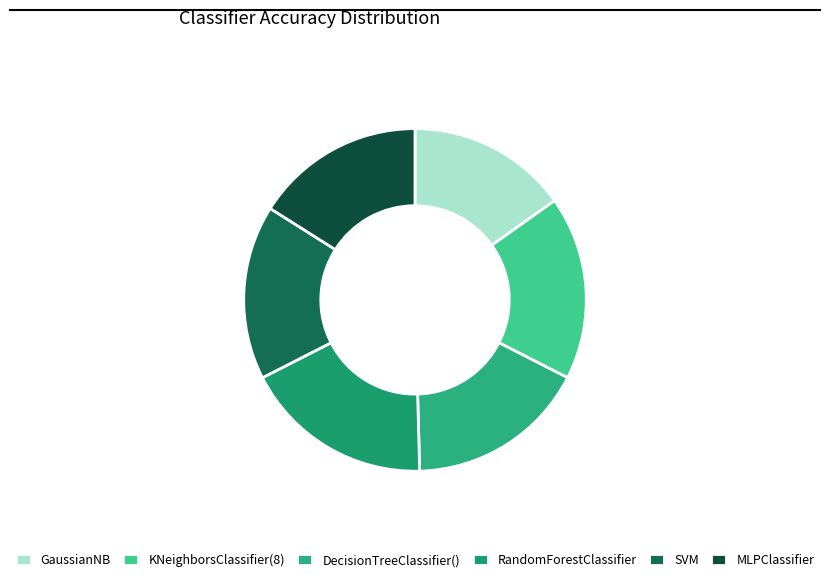

Combined, do SVM and GaussianNB account for over 50%?

No